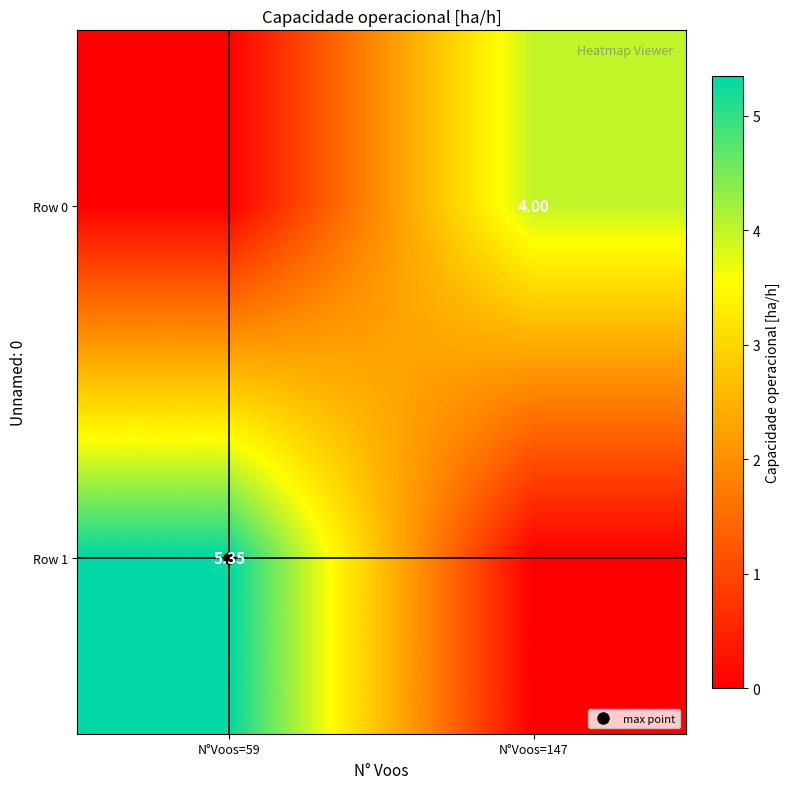

At N°Voos=147, list the series in order from smallest to largest.

Row 1, Row 0